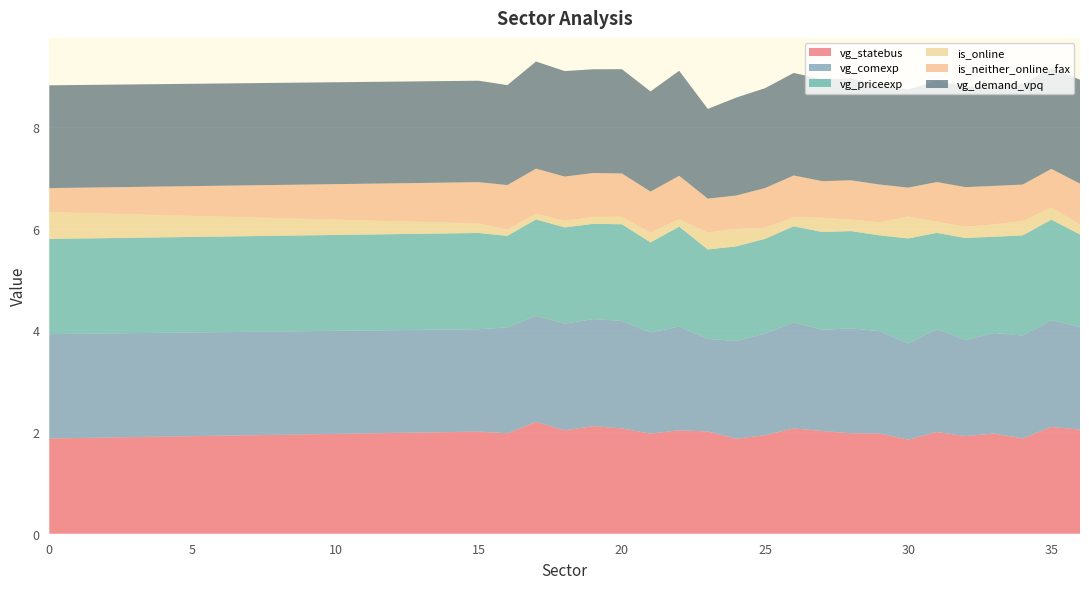

Reading left to right, transcribe all the data shown in this chart.

vg_statebus: 0=1.9	15=2.0	16=2.0	17=2.2	18=2.0	19=2.1	20=2.1	21=2.0	22=2.0	23=2.0	24=1.9	25=1.9	26=2.1	27=2.0	28=2.0	29=2.0	30=1.9	31=2.0	32=1.9	33=2.0	34=1.9	35=2.1	36=2.0
vg_comexp: 0=2.1	15=2.0	16=2.1	17=2.1	18=2.1	19=2.1	20=2.1	21=2.0	22=2.0	23=1.8	24=1.9	25=2.0	26=2.1	27=2.0	28=2.1	29=2.0	30=1.9	31=2.0	32=1.9	33=2.0	34=2.0	35=2.1	36=2.0
vg_priceexp: 0=1.9	15=1.9	16=1.8	17=1.9	18=1.9	19=1.9	20=1.9	21=1.8	22=2.0	23=1.8	24=1.9	25=1.9	26=1.9	27=1.9	28=1.9	29=1.9	30=2.1	31=1.9	32=2.0	33=1.9	34=2.0	35=2.0	36=1.8
is_online: 0=0.5	15=0.2	16=0.1	17=0.1	18=0.1	19=0.1	20=0.1	21=0.2	22=0.1	23=0.3	24=0.3	25=0.2	26=0.2	27=0.3	28=0.2	29=0.3	30=0.4	31=0.2	32=0.2	33=0.2	34=0.3	35=0.2	36=0.2
is_neither_online_fax: 0=0.5	15=0.8	16=0.9	17=0.9	18=0.9	19=0.9	20=0.9	21=0.8	22=0.9	23=0.7	24=0.7	25=0.8	26=0.8	27=0.7	28=0.8	29=0.7	30=0.6	31=0.8	32=0.8	33=0.8	34=0.7	35=0.8	36=0.8
vg_demand_vpq: 0=2.0	15=2.0	16=2.0	17=2.1	18=2.1	19=2.0	20=2.1	21=2.0	22=2.1	23=1.8	24=1.9	25=2.0	26=2.0	27=2.0	28=2.0	29=2.0	30=1.9	31=2.0	32=2.0	33=2.0	34=2.0	35=2.0	36=2.0